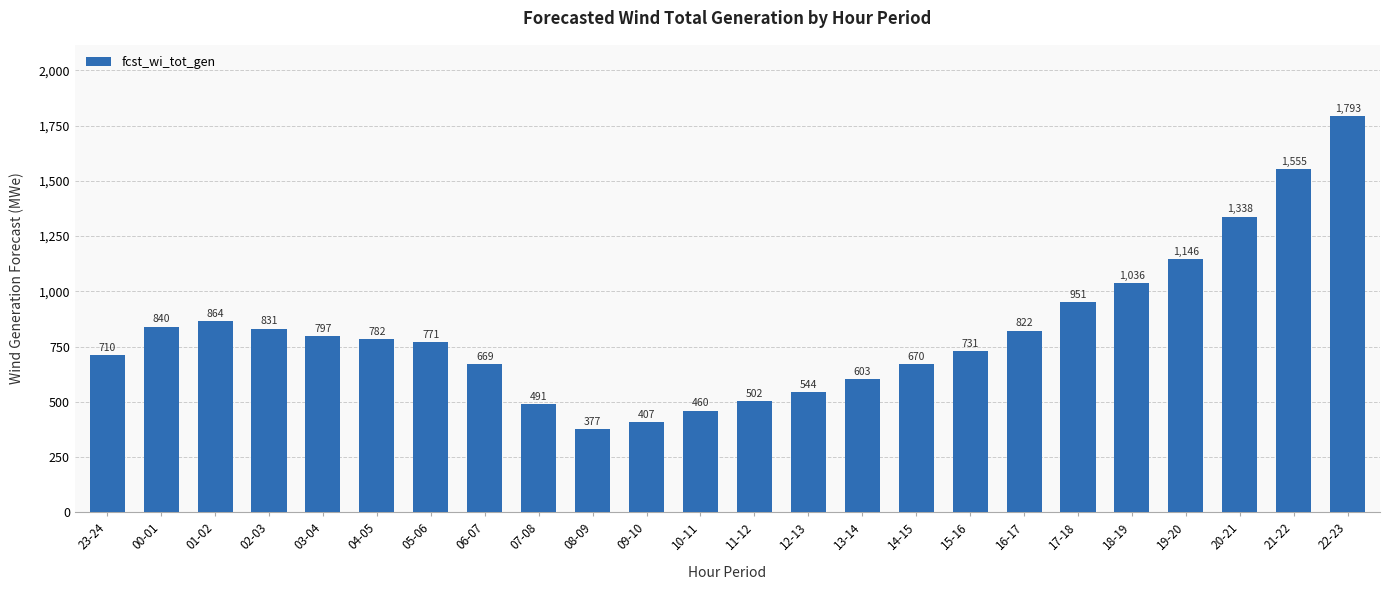

What is the average value?

820